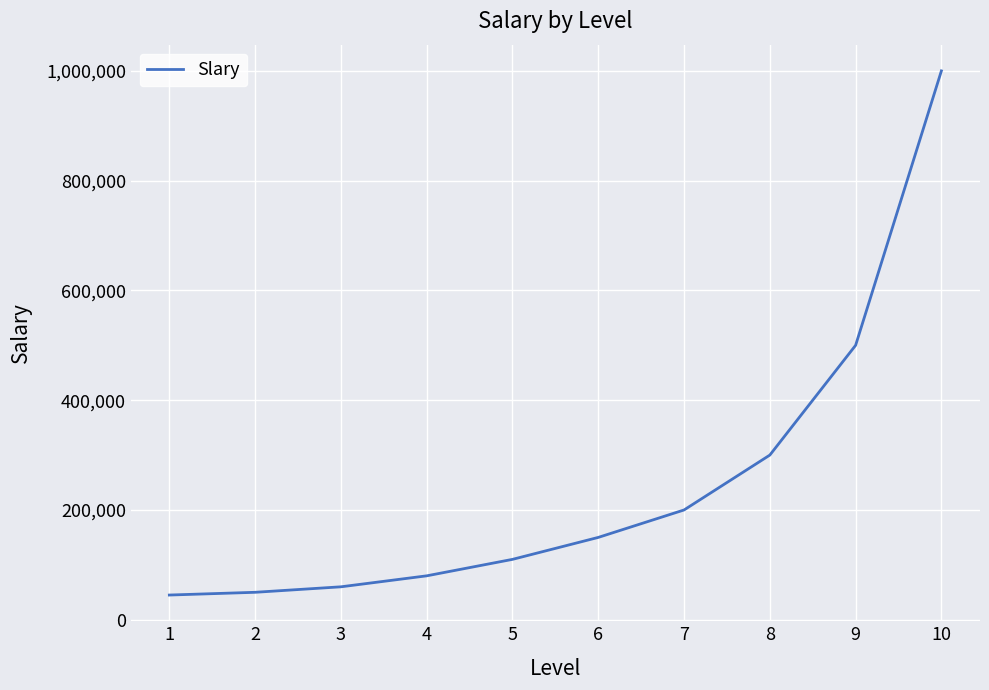

Reading left to right, transcribe all the data shown in this chart.

45000	50000	60000	80000	110000	150000	200000	300000	500000	1000000